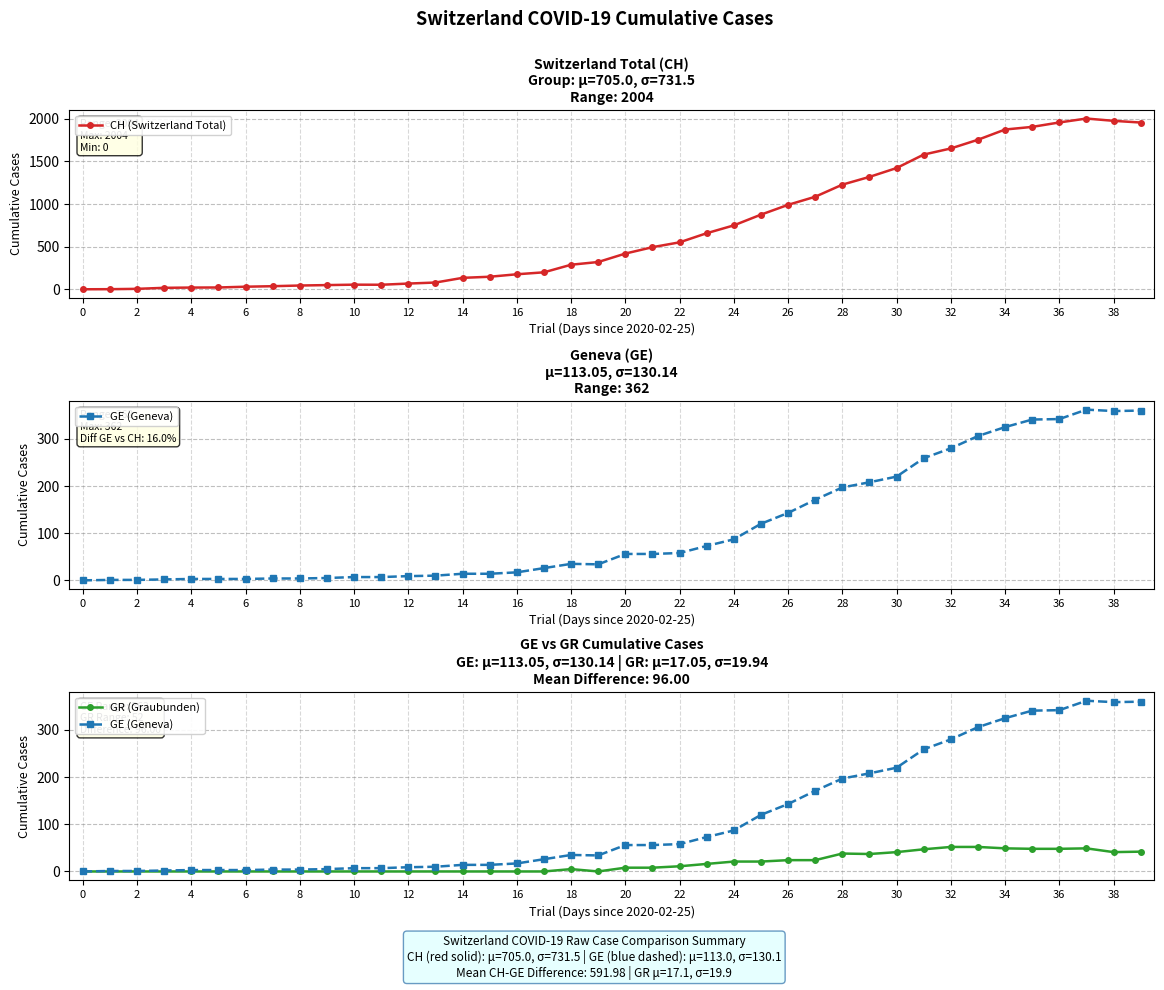

Which series has the largest total across all categories?

CH (Switzerland Total)